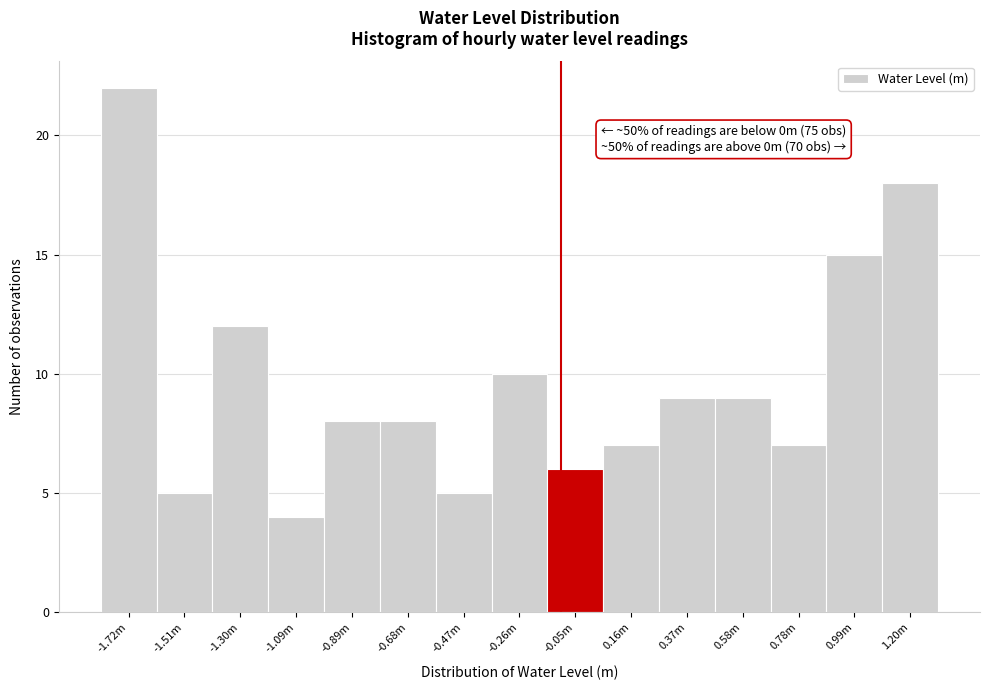

Reading right to left, what are all the values shown in this chart?

1.20m=18	0.99m=15	0.78m=7	0.58m=9	0.37m=9	0.16m=7	-0.05m=6	-0.26m=10	-0.47m=5	-0.68m=8	-0.89m=8	-1.09m=4	-1.30m=12	-1.51m=5	-1.72m=22